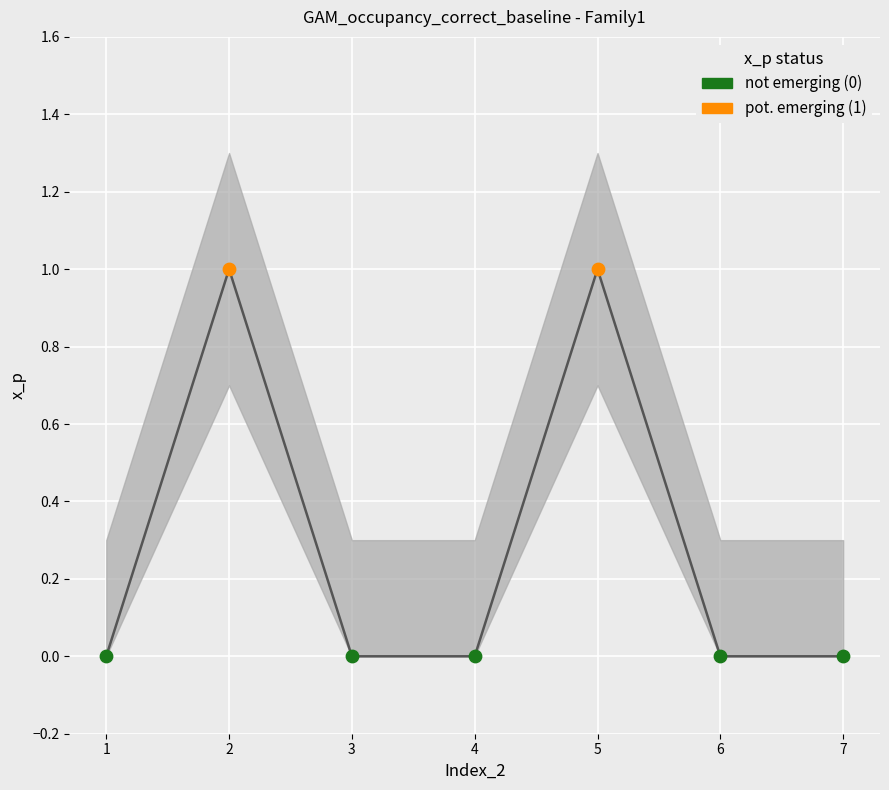

What is the change in value from 2 to 7?

-1